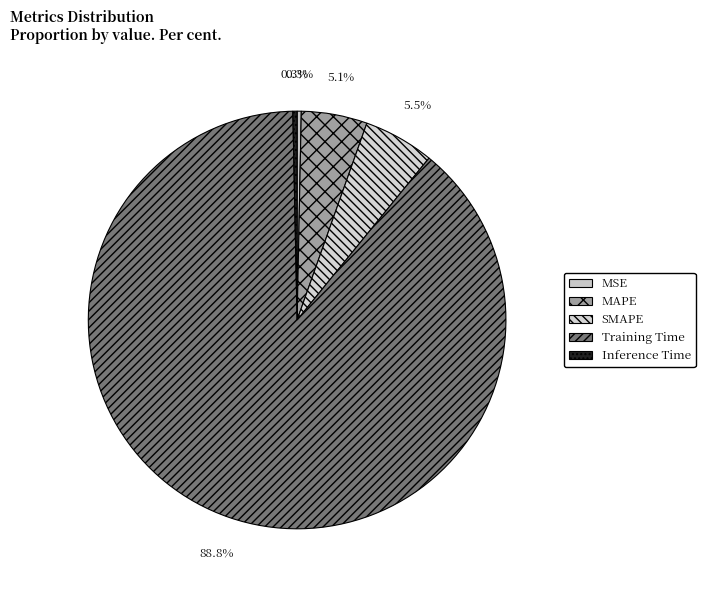

What is the largest slice in the pie chart?

Training Time